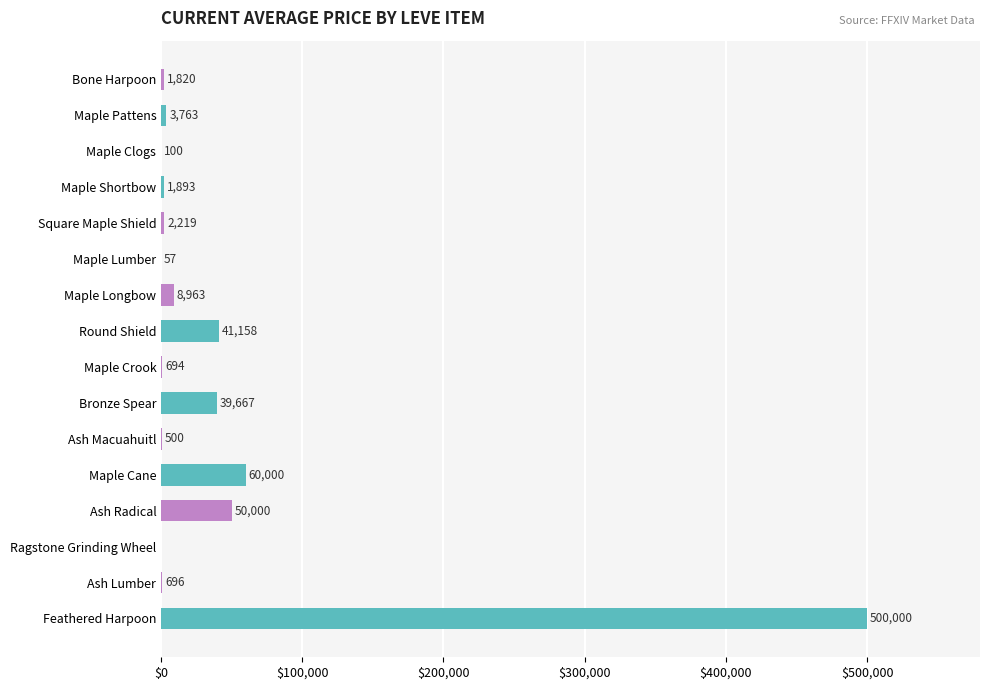

What is the maximum value shown in the chart?

500000.0